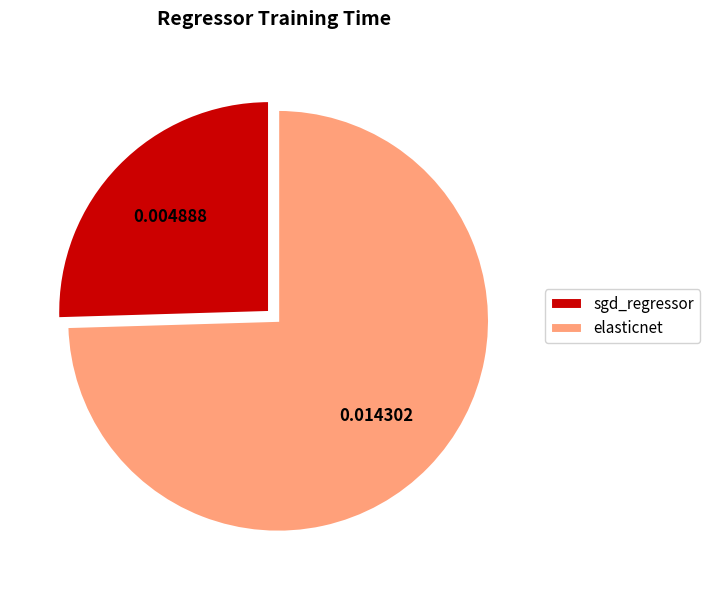

Rank the categories by value from lowest to highest.

sgd_regressor, elasticnet